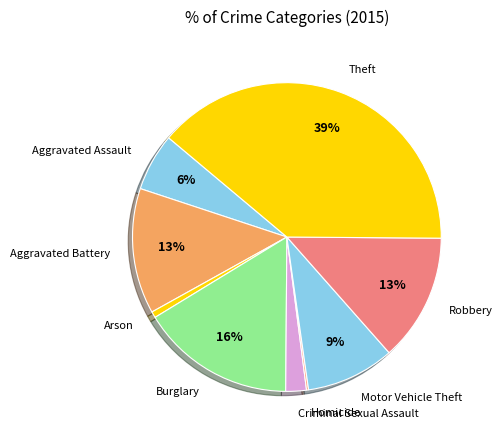

Between Aggravated Assault and Arson, which is larger?

Aggravated Assault